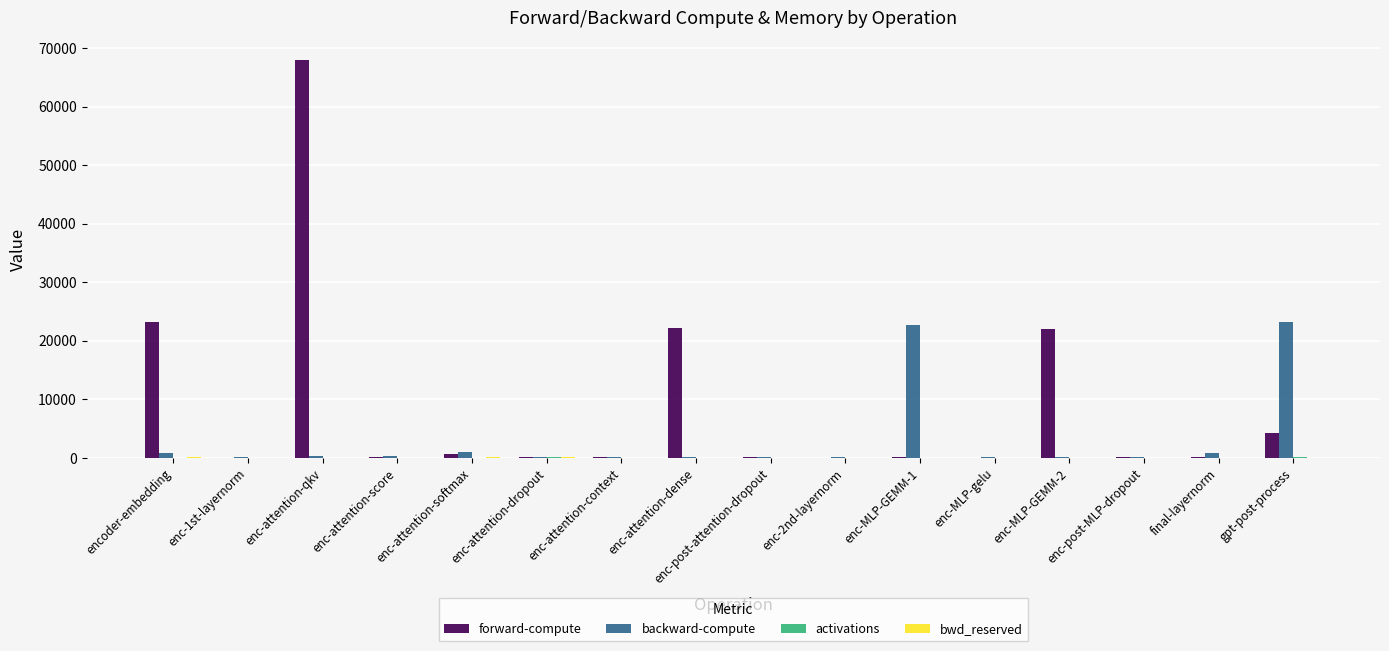

At which category is the sum across all series the highest?

enc-attention-qkv